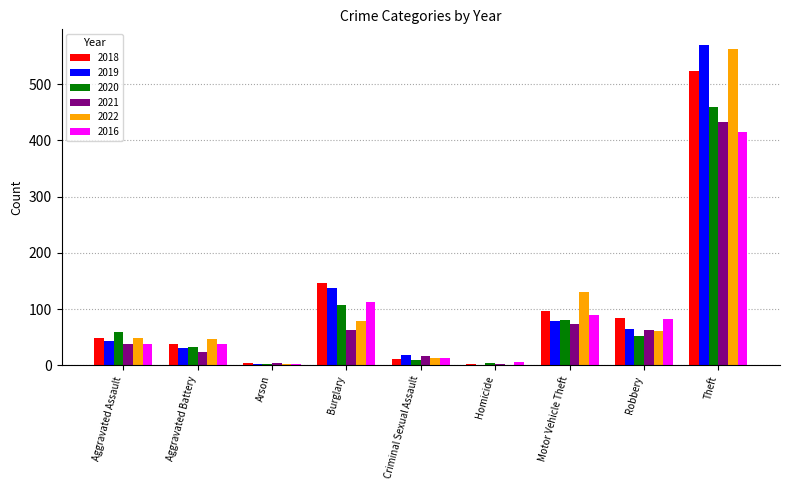

Which category has the highest value in the 2020 series?

Theft